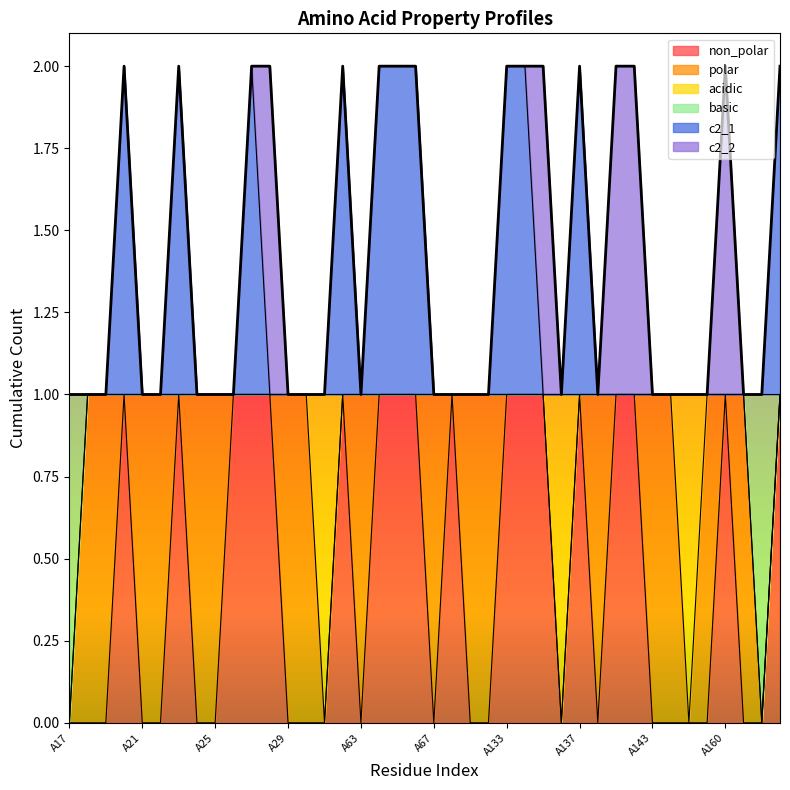

The basic series shows 1 at A18. True or false?

False